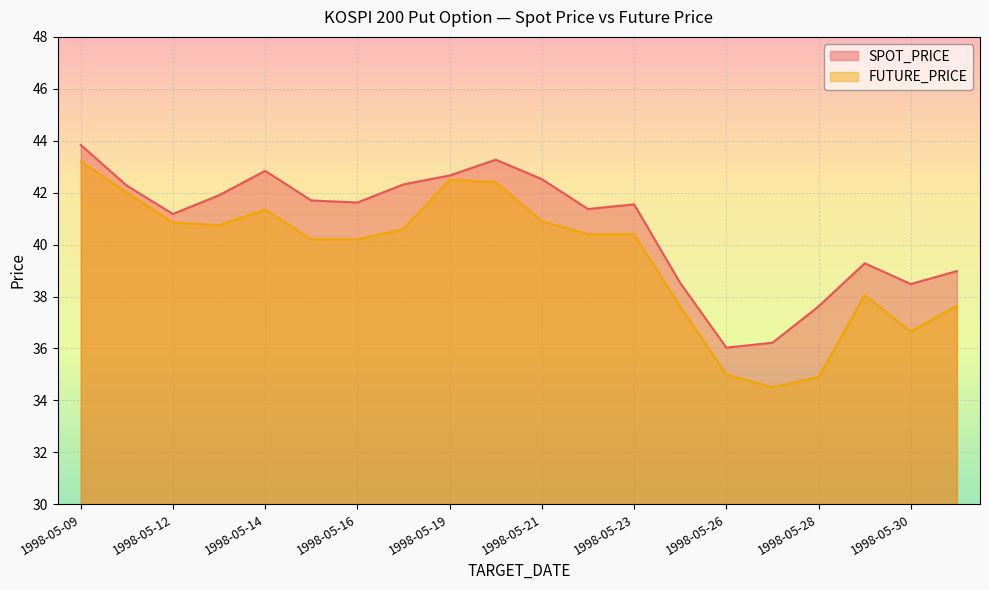

List the labels in order of FUTURE_PRICE value, smallest first.

1998-05-27, 1998-05-28, 1998-05-26, 1998-05-30, 1998-05-25, 1998-06-01, 1998-05-29, 1998-05-15, 1998-05-16, 1998-05-22, 1998-05-23, 1998-05-18, 1998-05-13, 1998-05-12, 1998-05-21, 1998-05-14, 1998-05-11, 1998-05-20, 1998-05-19, 1998-05-09